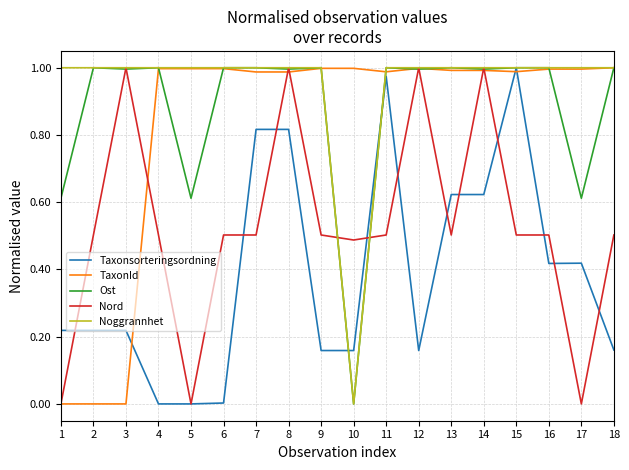

After their last crossing, which series has the higher values: Noggrannhet or Taxonsorteringsordning?

Noggrannhet